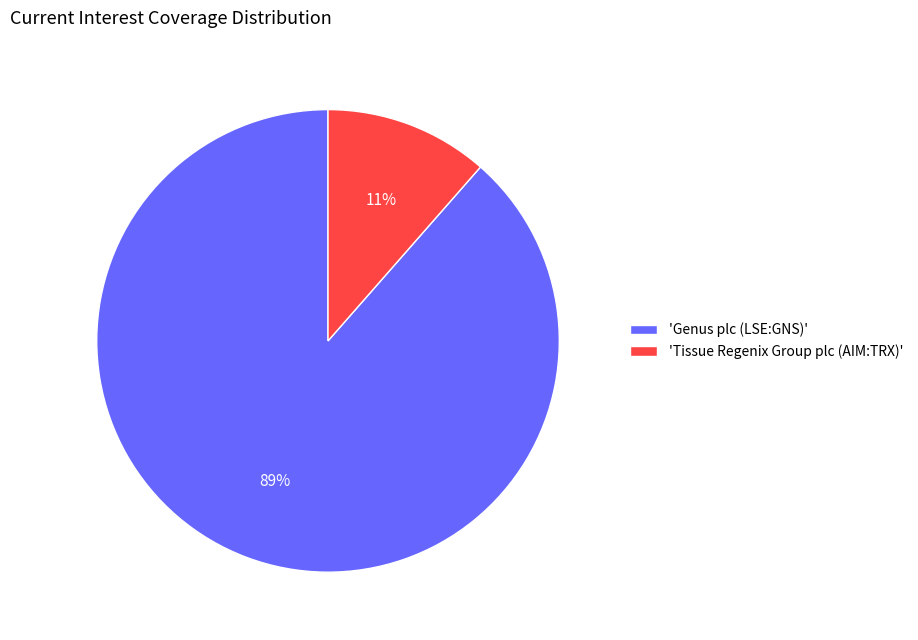

To the nearest percent, what is the average slice percentage?

50%